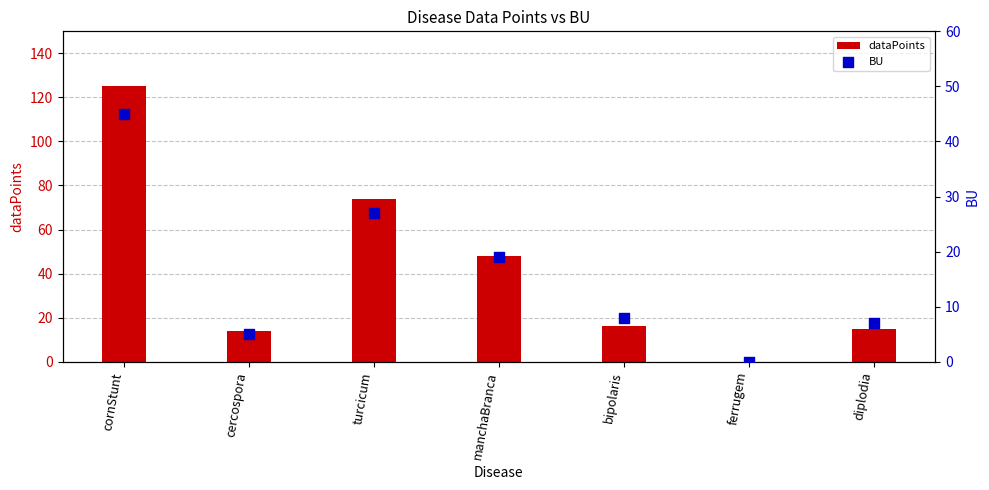

Which series has the largest total across all categories?

dataPoints